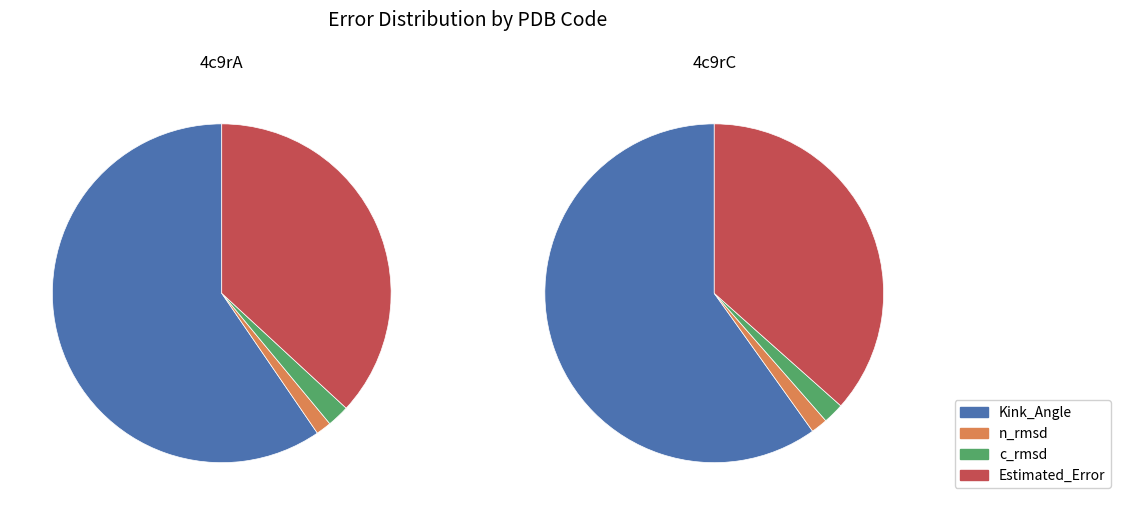

What percentage is the 4c9rA slice, to the nearest percent?

50%